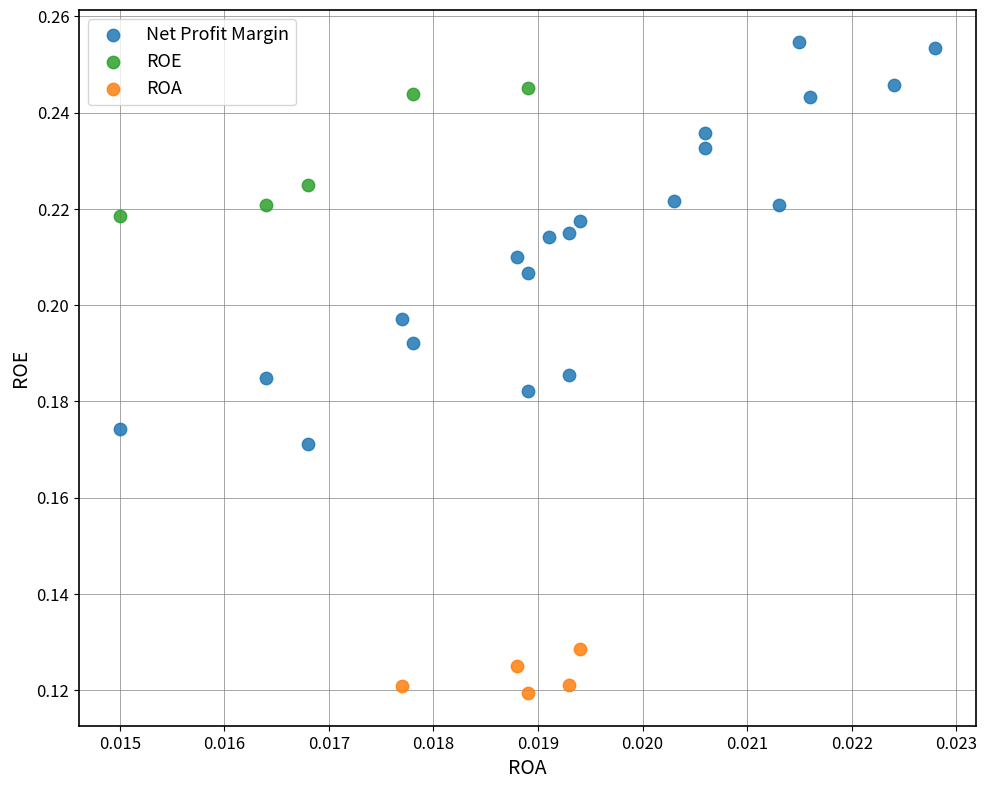

Which series reaches the maximum Y coordinate?

Net Profit Margin